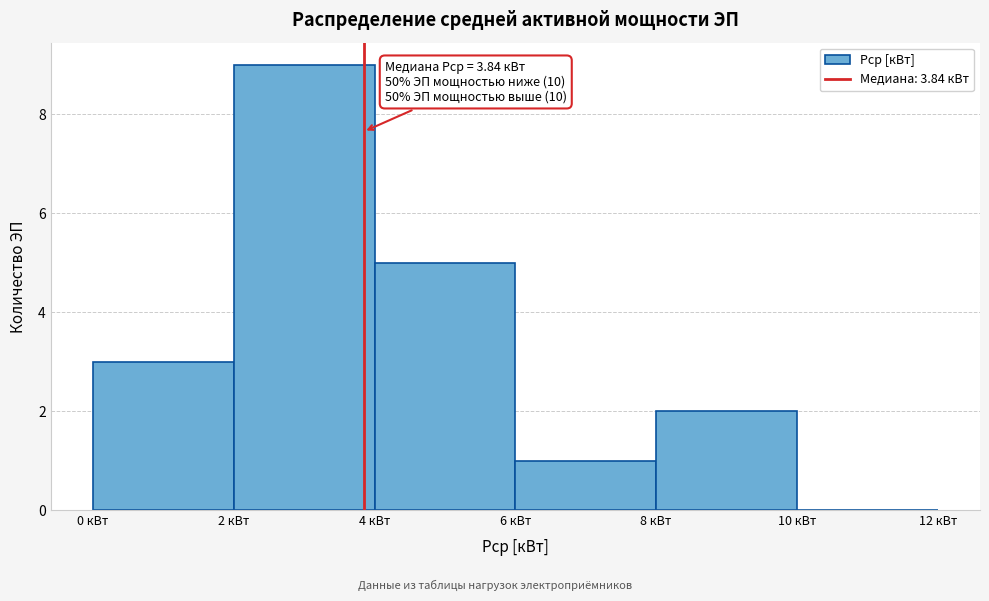

Which range on the x-axis has the tallest bar?

2 to 4